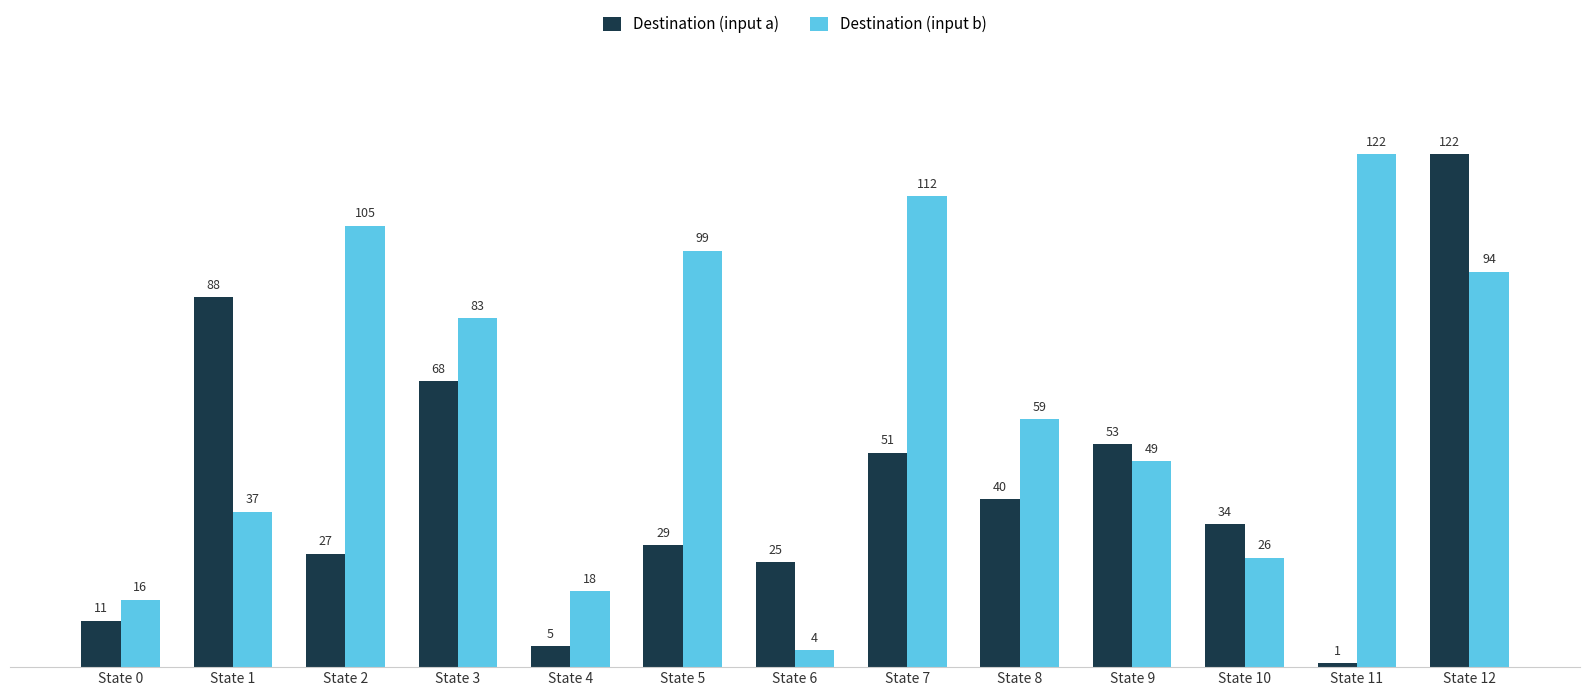

What are all the series names shown in the legend?

Destination (input a), Destination (input b)